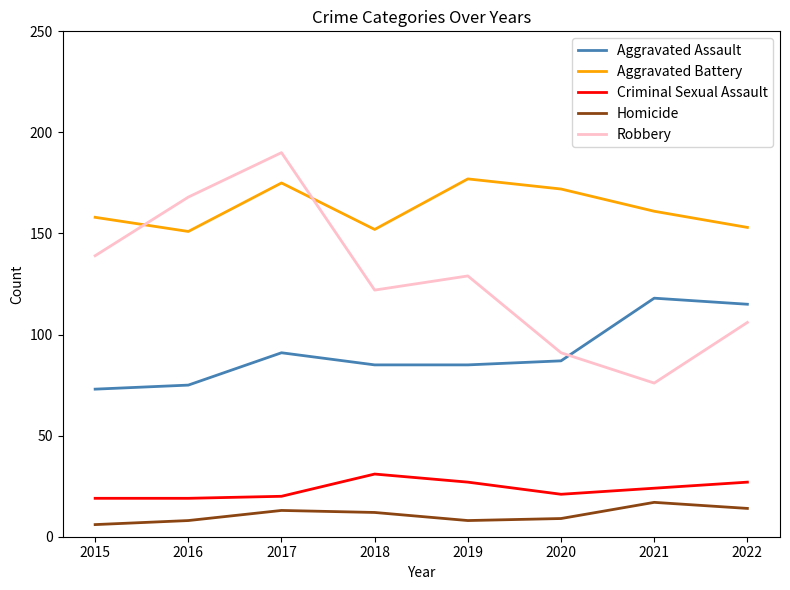

What is the total value across all series at 2019?

426